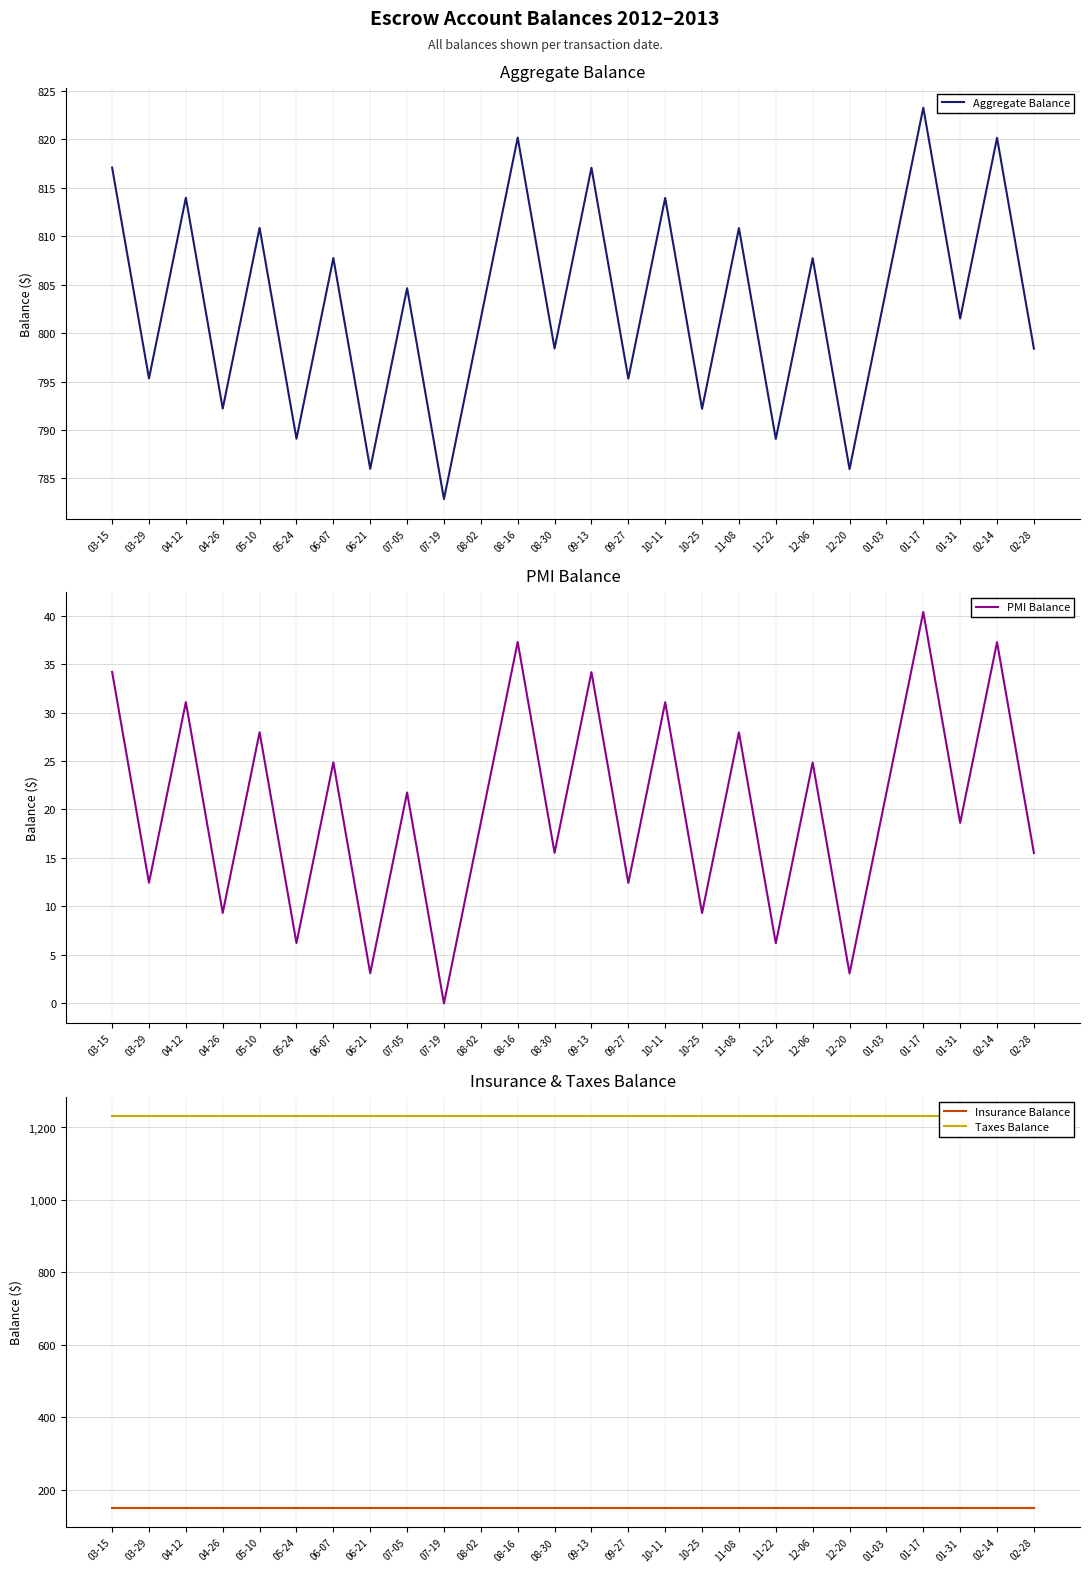

What is the highest value of the Taxes Balance series?

1230.7